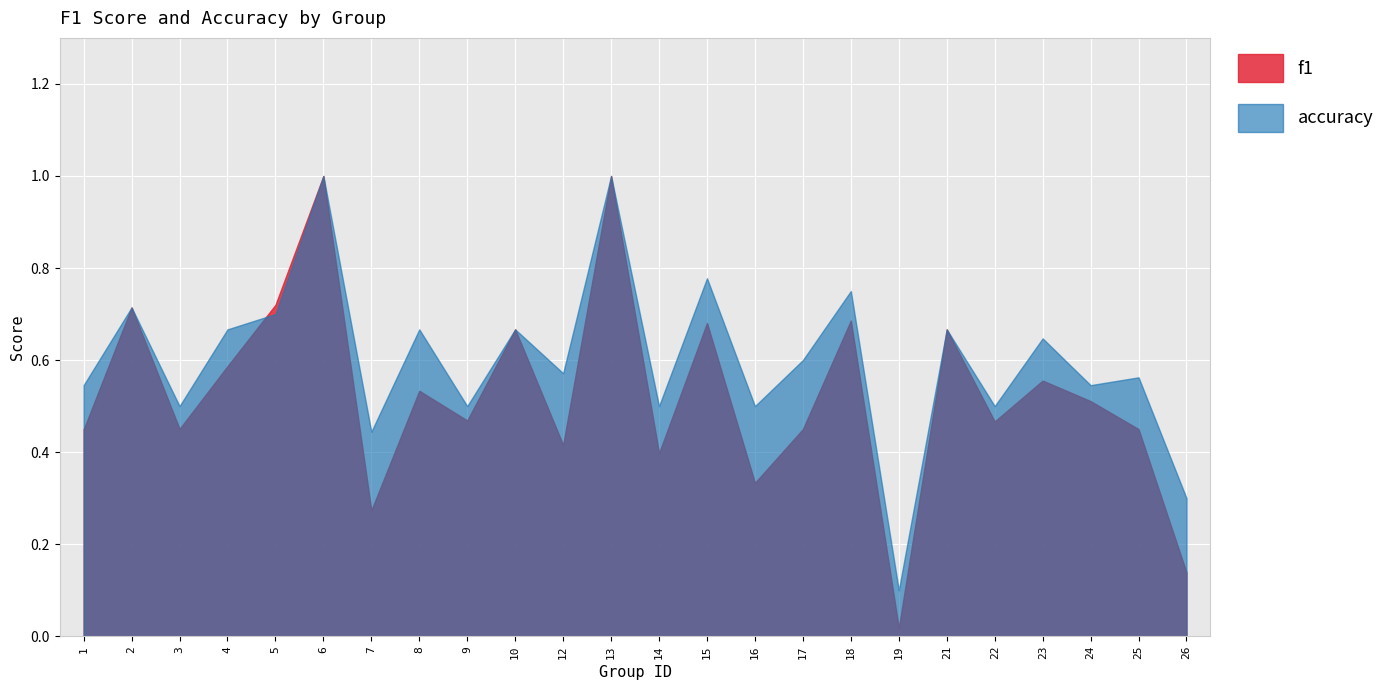

Reading left to right, transcribe all the data shown in this chart.

f1: 1=0.4	2=0.7	3=0.5	4=0.6	5=0.7	6=1.0	7=0.3	8=0.5	9=0.5	10=0.7	12=0.4	13=1.0	14=0.4	15=0.7	16=0.3	17=0.5	18=0.7	19=0.0	21=0.7	22=0.5	23=0.6	24=0.5	25=0.5	26=0.1
accuracy: 1=0.5	2=0.7	3=0.5	4=0.7	5=0.7	6=1.0	7=0.4	8=0.7	9=0.5	10=0.7	12=0.6	13=1.0	14=0.5	15=0.8	16=0.5	17=0.6	18=0.8	19=0.1	21=0.7	22=0.5	23=0.6	24=0.5	25=0.6	26=0.3